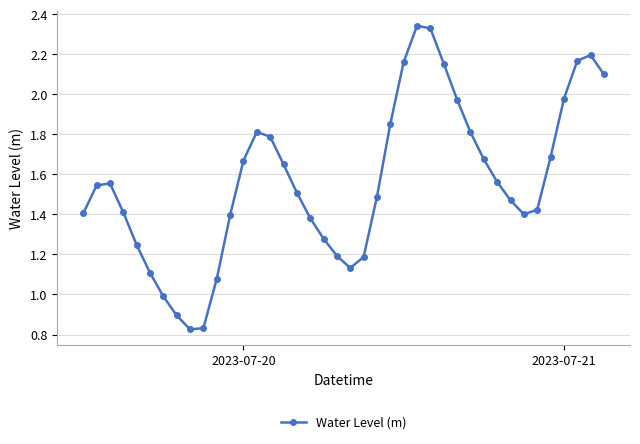

True or false: there are more than 1 points higher than both neighbors.

True